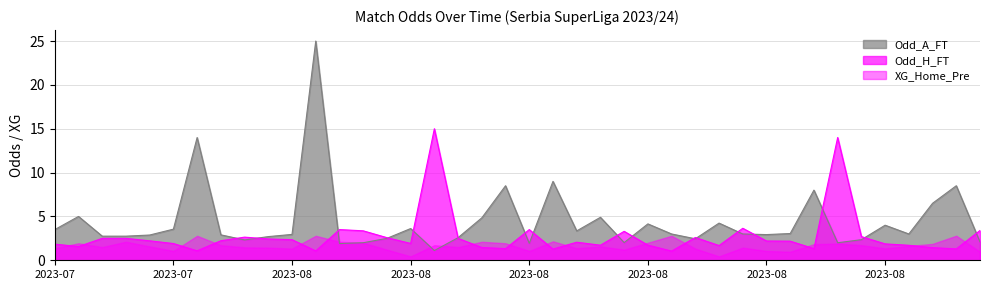

How many values in the Odd_A_FT series exceed 3?

18